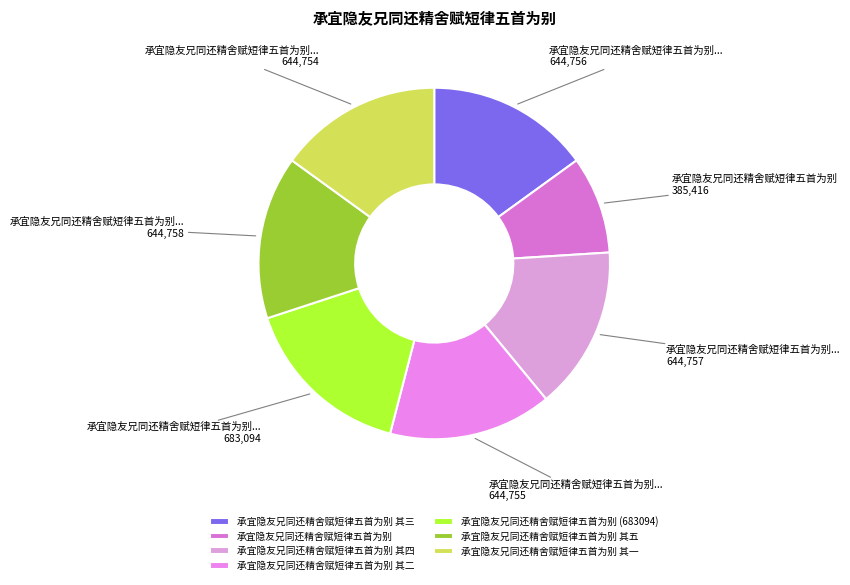

To the nearest percent, what is the difference between the 承宜隐友兄同还精舍赋短律五首为别 (683094) and 承宜隐友兄同还精舍赋短律五首为别 其一 slice percentages?

1%